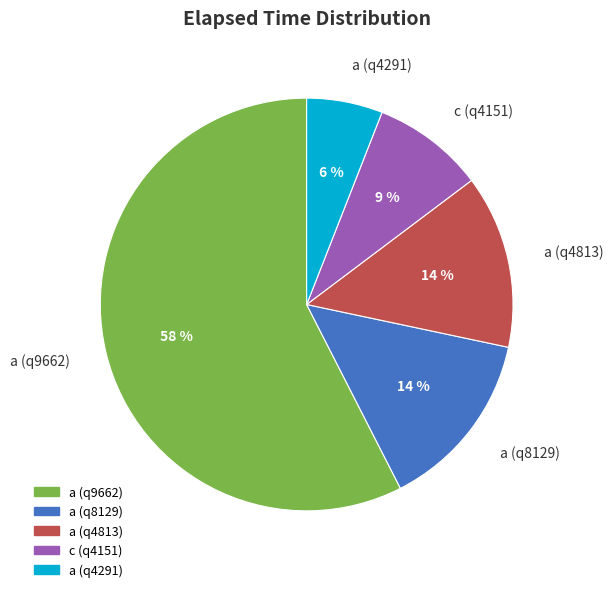

Does a (q9662) account for over 50% of the chart?

Yes